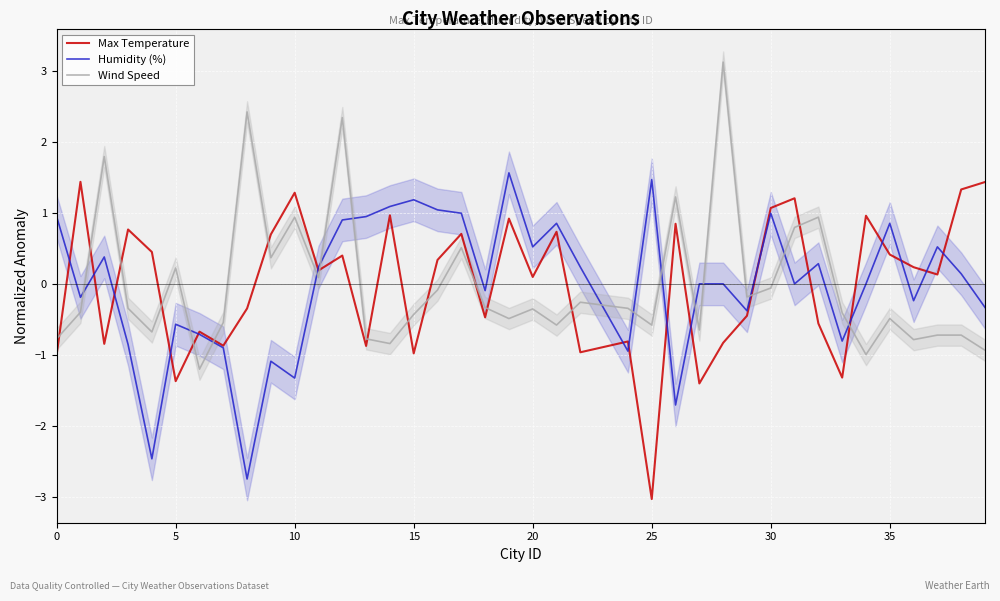

After their last crossing, which series has the higher values: Wind Speed or Humidity (%)?

Humidity (%)